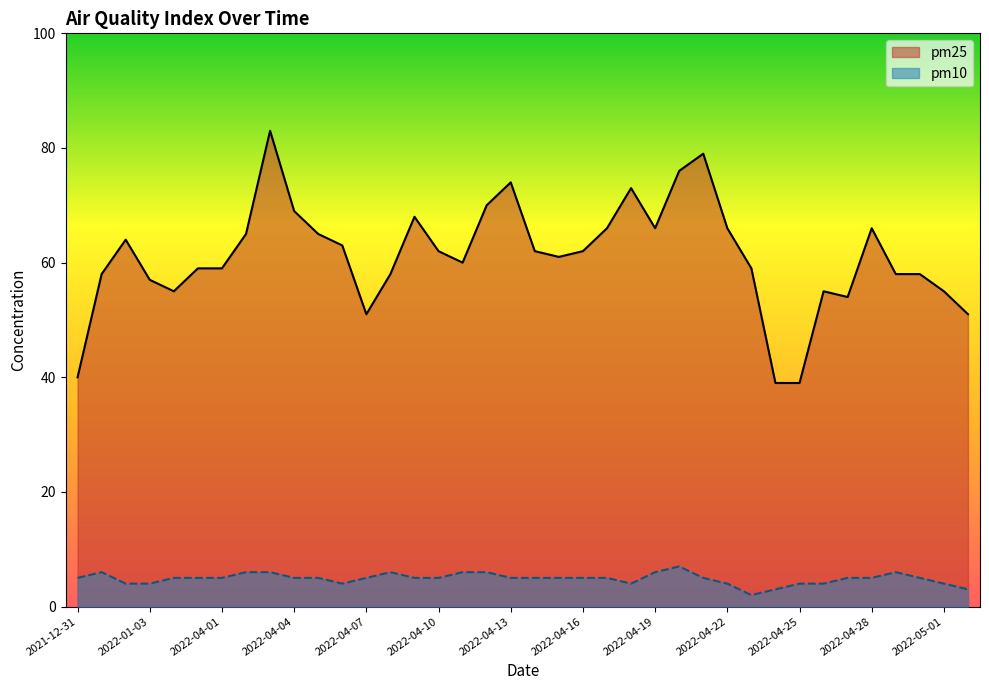

What is the smallest value displayed?

2